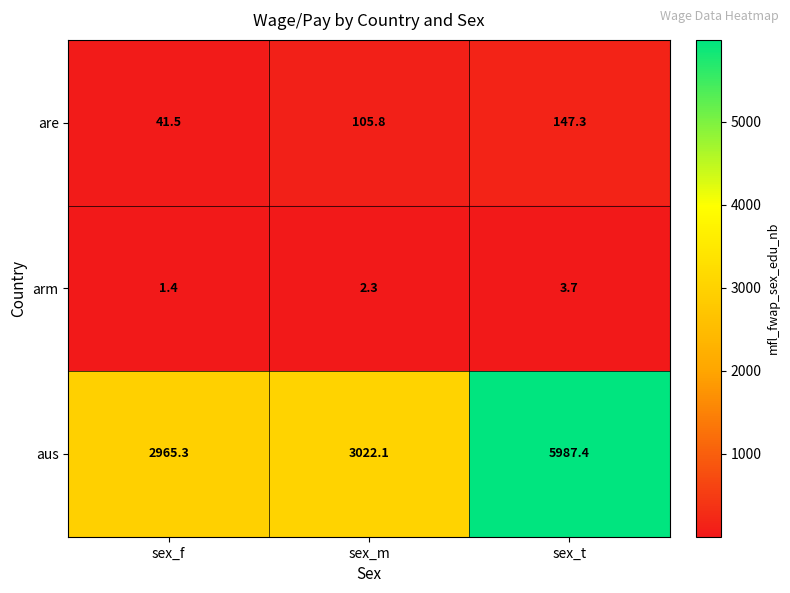

What is the total value across all series at sex_m?

3130.2